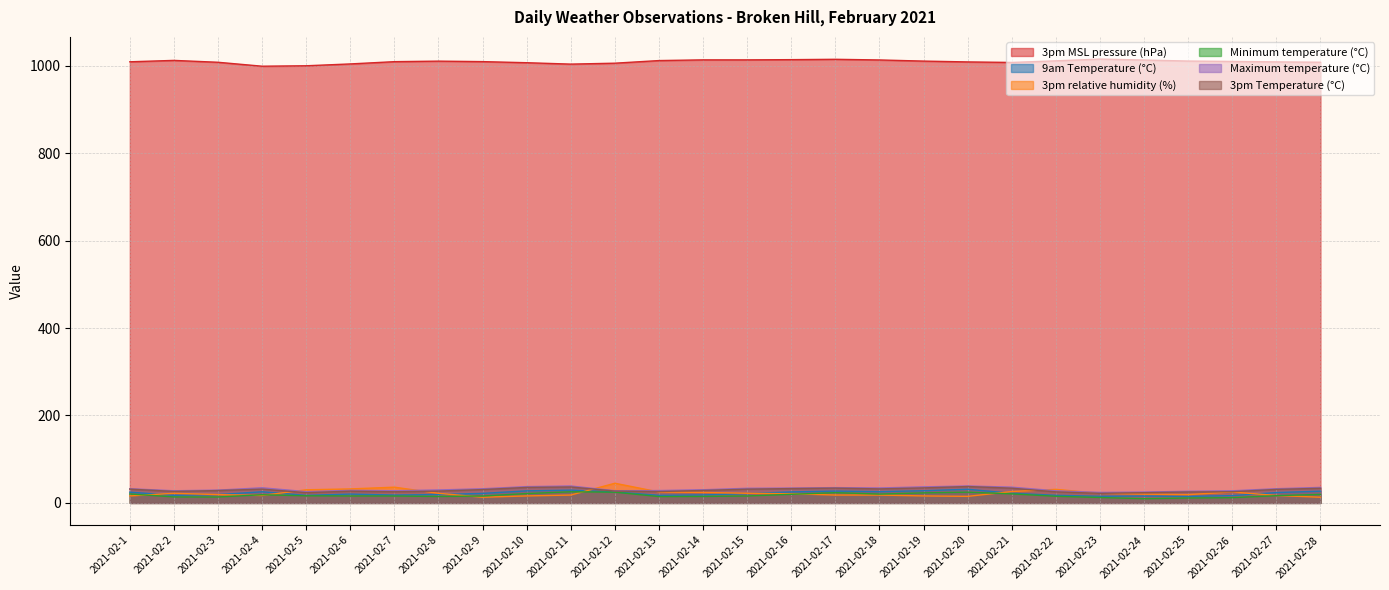

Which series has the largest total across all categories?

3pm MSL pressure (hPa)